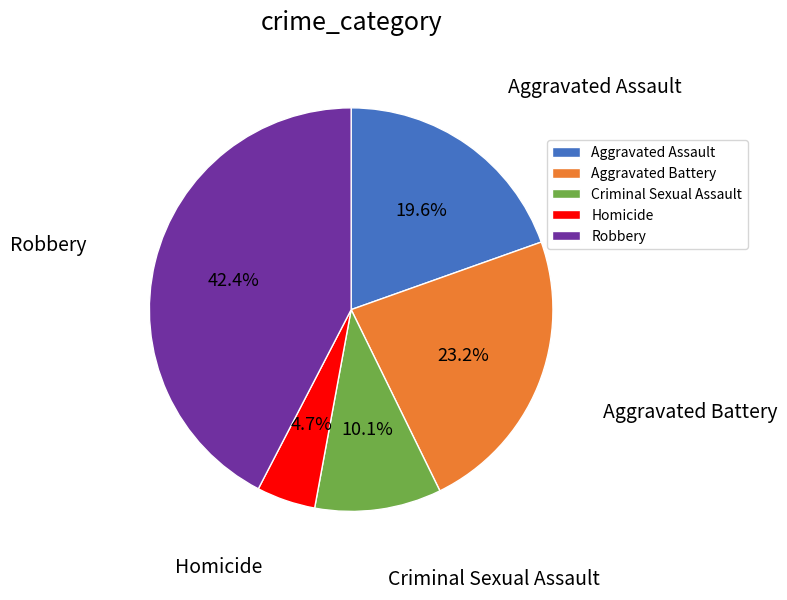

Between Robbery and Homicide, which is larger?

Robbery